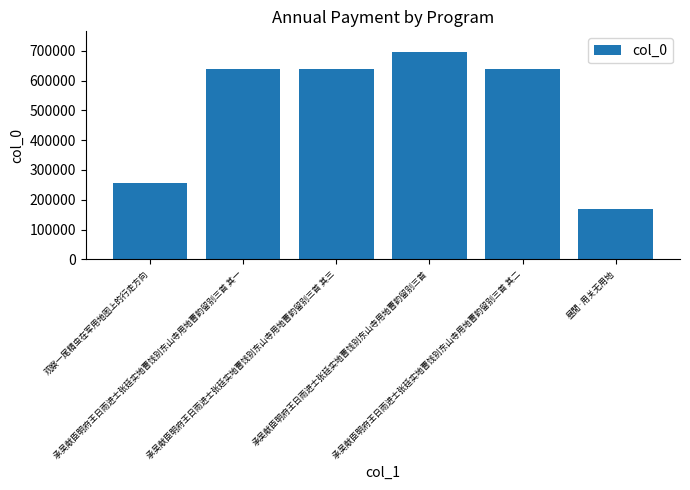

True or false: the data shows 638490 at 承吴献臣明府王日雨进士张廷实地曹饯别东山寺用地曹韵留别三首 其一.

True